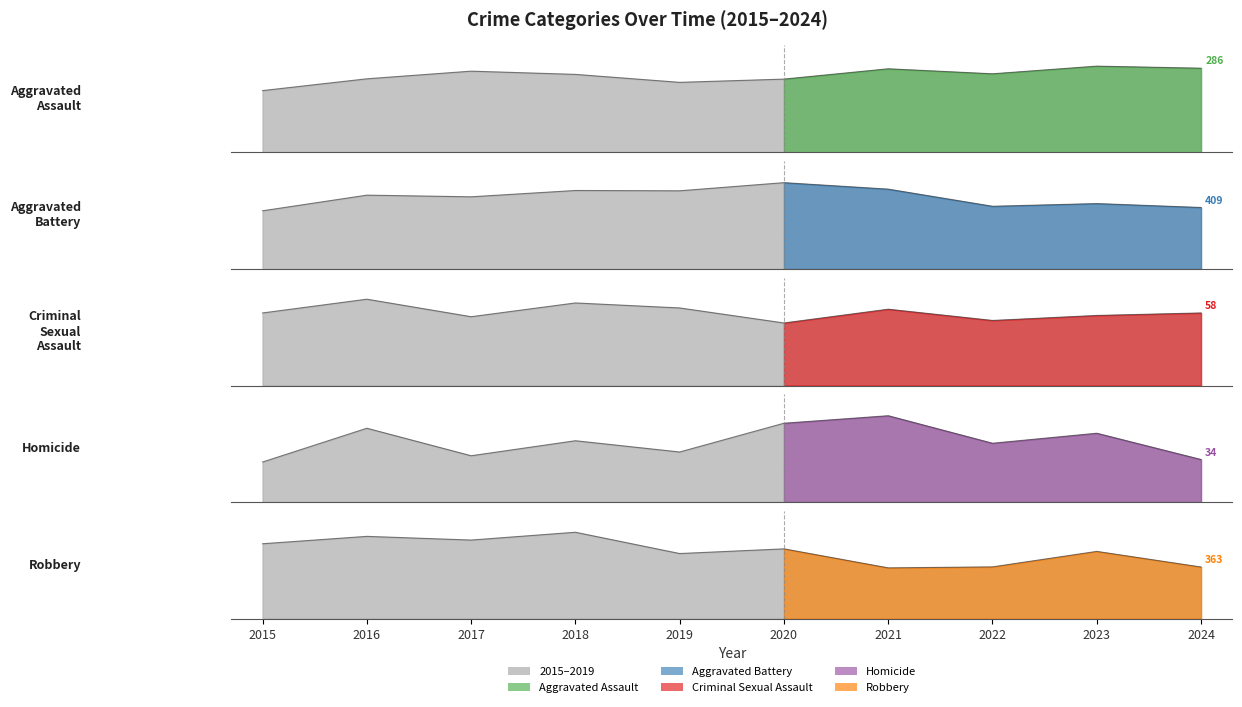

How many values in the Aggravated Battery series are below 491?

5